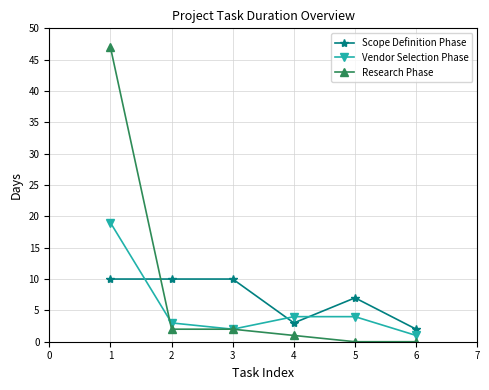

Where do Scope Definition Phase and Vendor Selection Phase first cross each other?

1 and 2